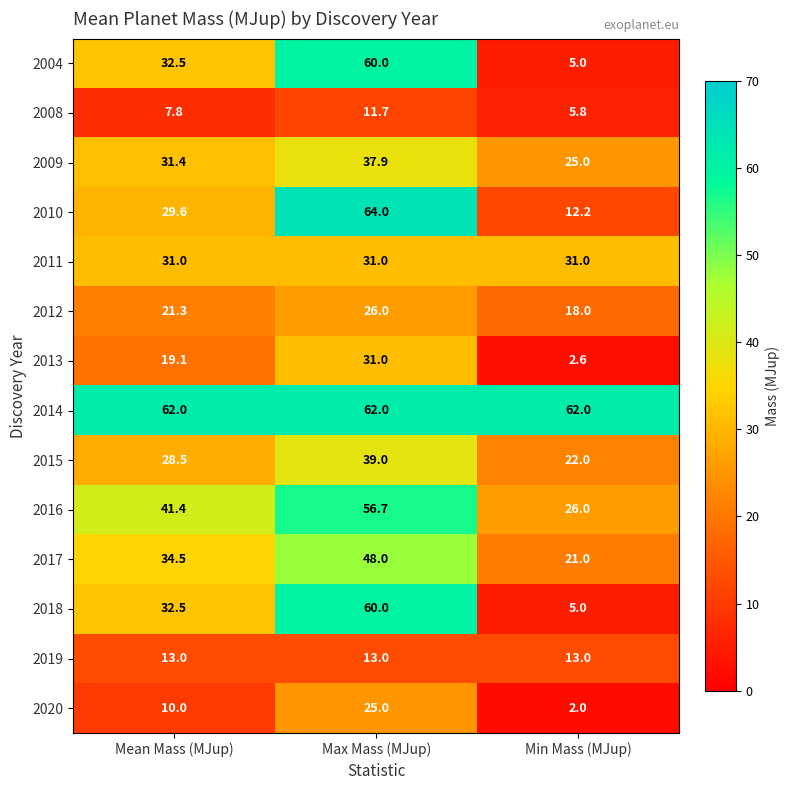

True or false: 2011 has a value of 53.3 at Min Mass (MJup).

False